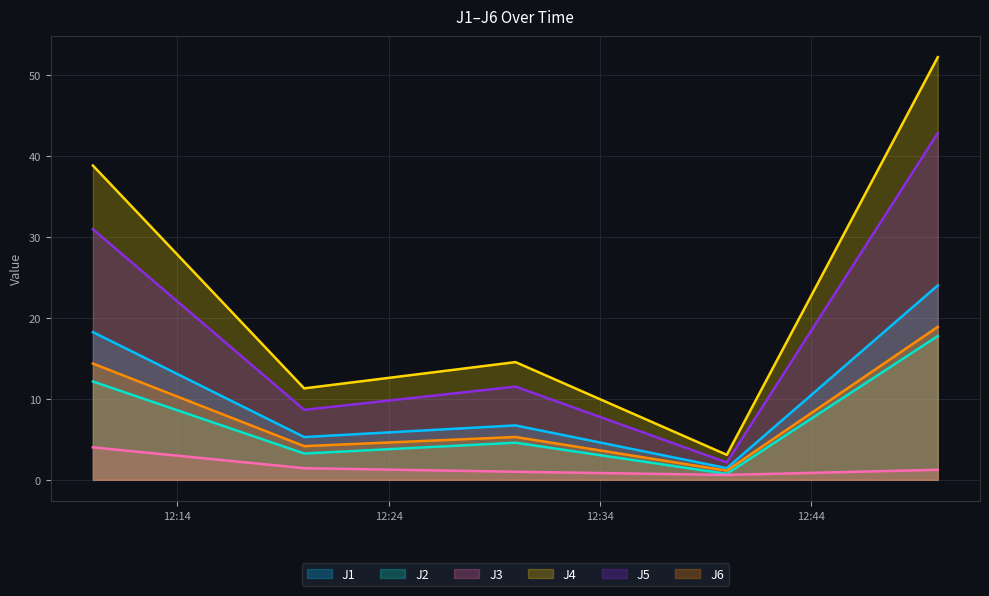

Where is the first local maximum for J5?

2022-09-30 12:30:00